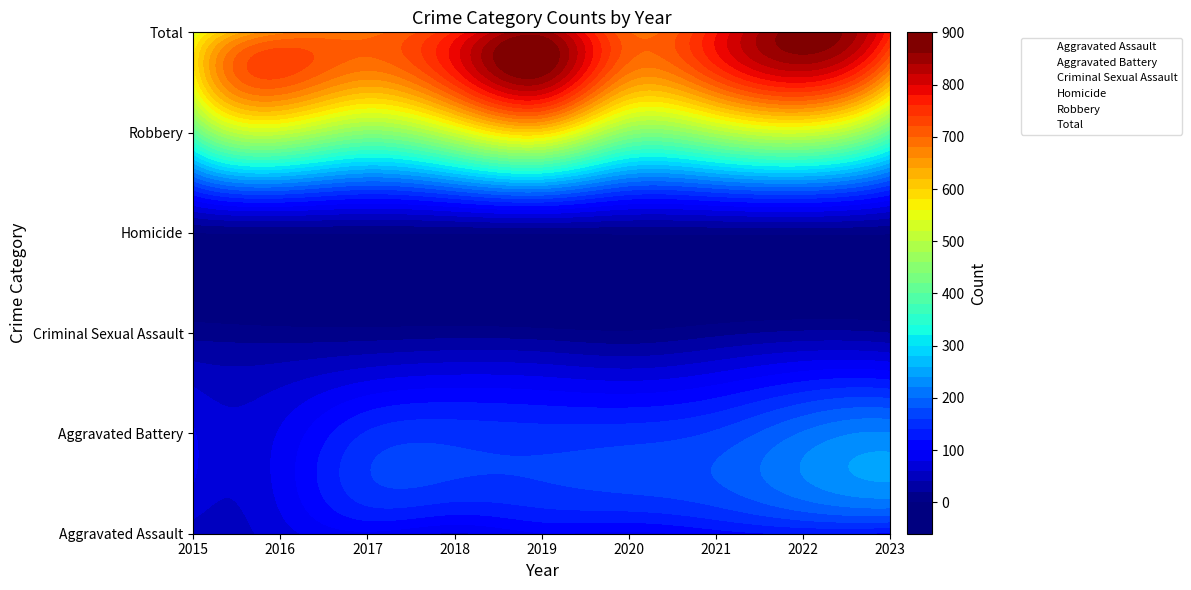

Count the number of categories in the chart.

9